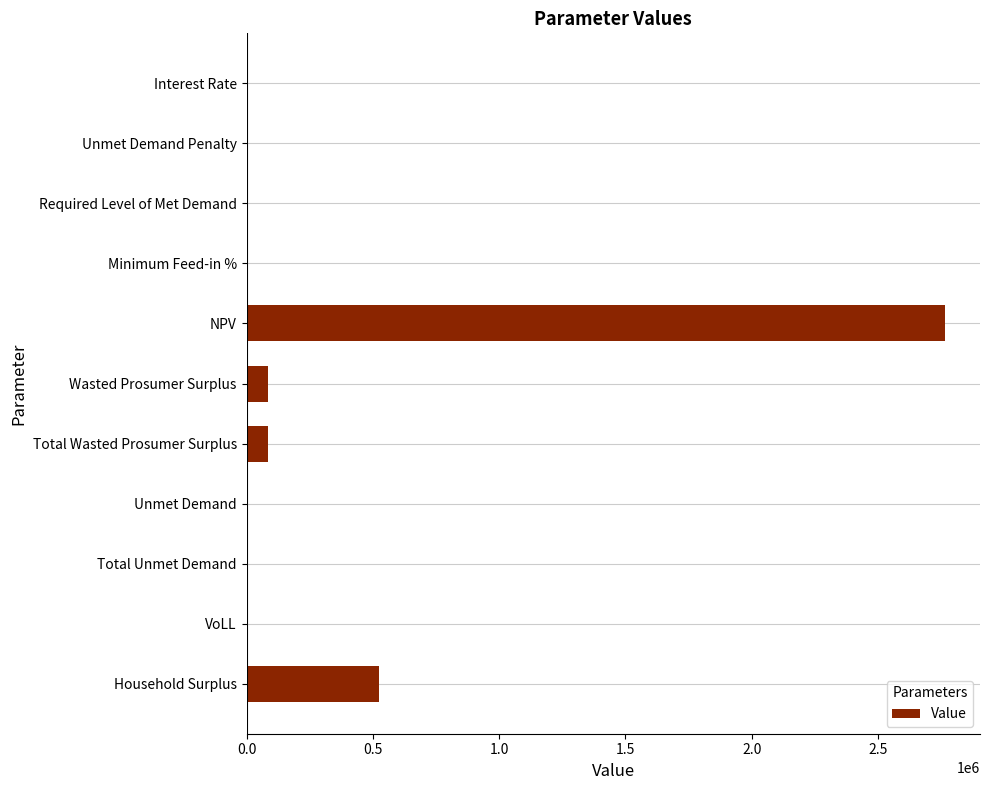

What is the change in value from Required Level of Met Demand to Wasted Prosumer Surplus?

+83418.1